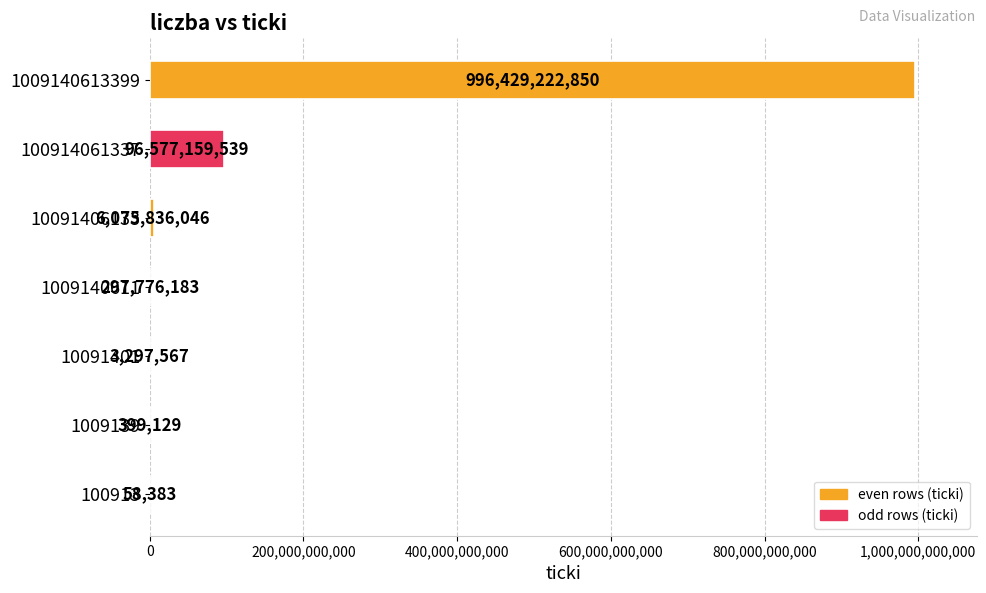

The value at 100914061337 is 152753480993. True or false?

False